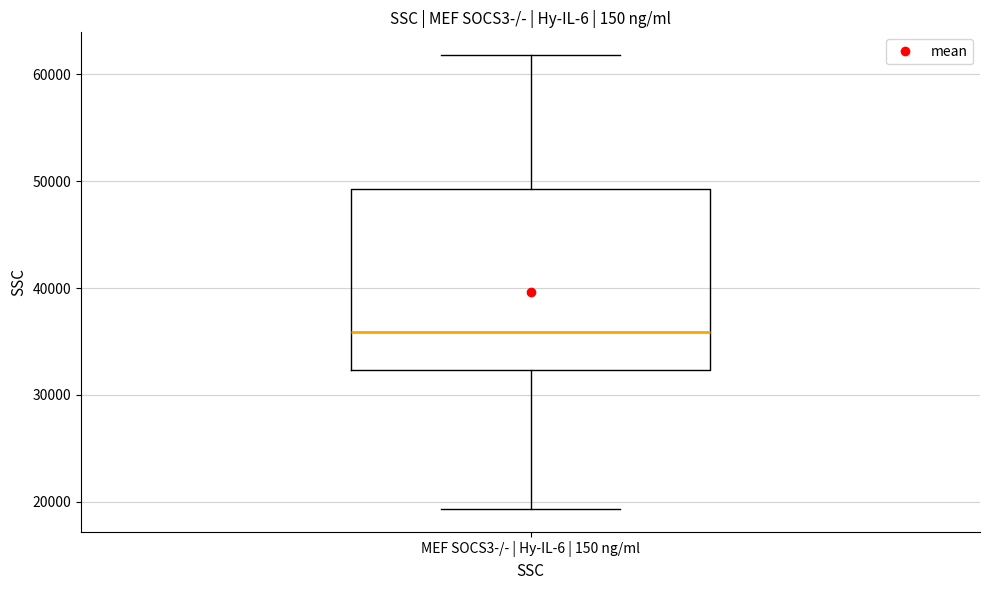

Where does the median line of the box for MEF SOCS3-/- | Hy-IL-6 | 150 ng/ml sit on the y-axis? The values are not printed on the chart, so give them approximately, as read against the axis.

36000